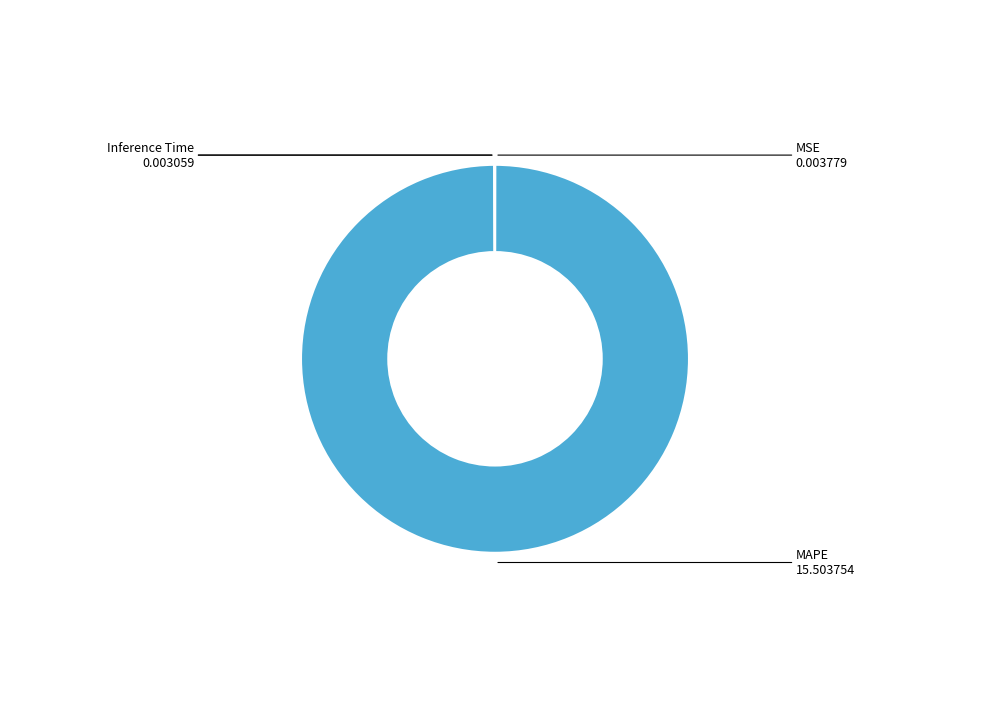

Which category has the biggest portion of the pie?

MAPE